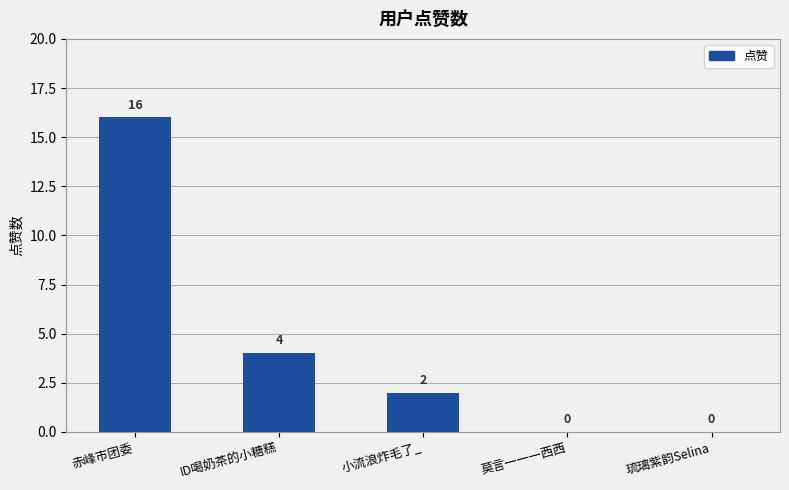

What is the sum of the values at 赤峰市团委 and 莫言一一一西西?

16